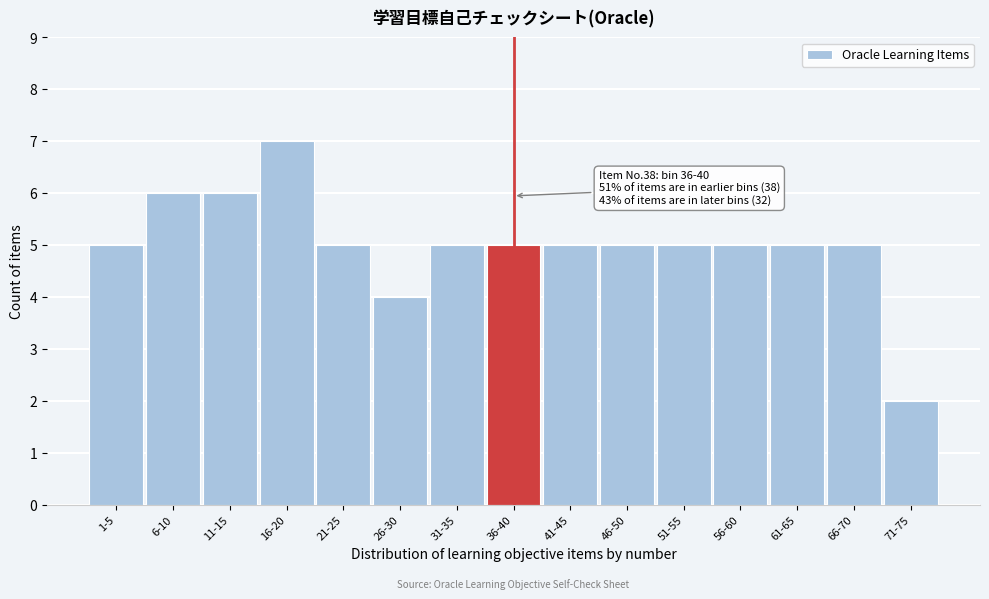

Reading left to right, extract all data points from this chart.

1-5=5	6-10=6	11-15=6	16-20=7	21-25=5	26-30=4	31-35=5	36-40=5	41-45=5	46-50=5	51-55=5	56-60=5	61-65=5	66-70=5	71-75=2